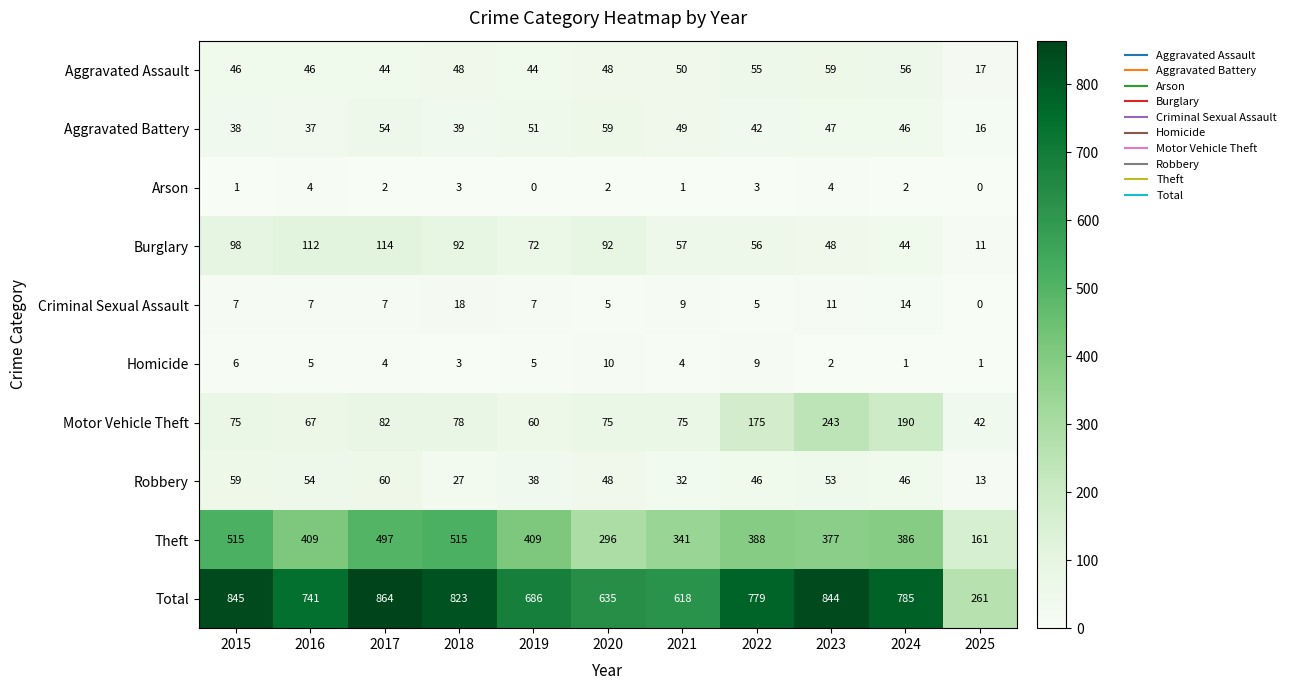

What is the difference between the maximum and minimum values in the Motor Vehicle Theft series?

201